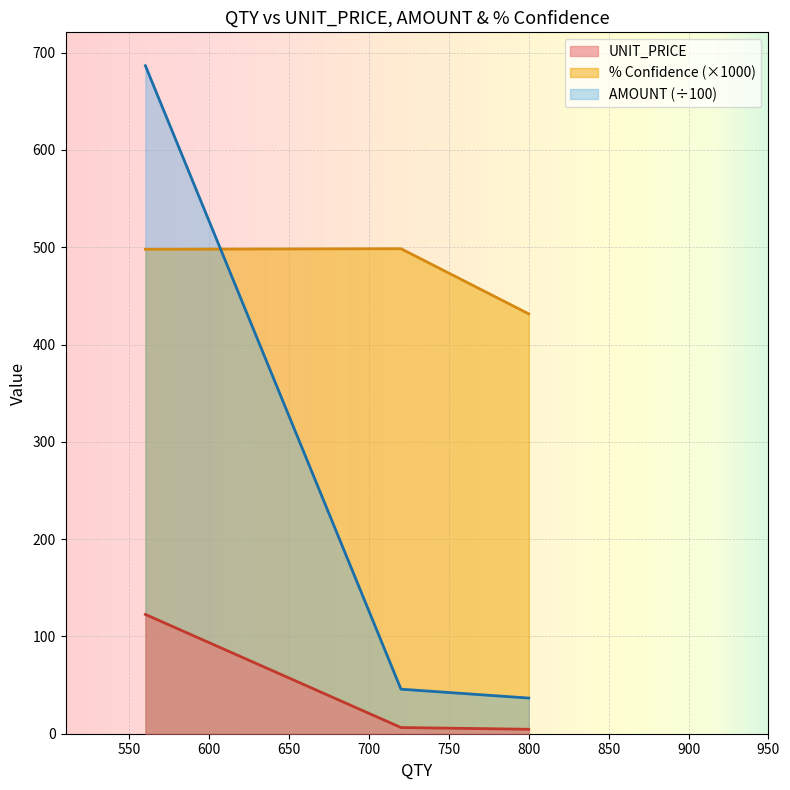

Which series has the largest range (max minus min)?

AMOUNT (÷100)